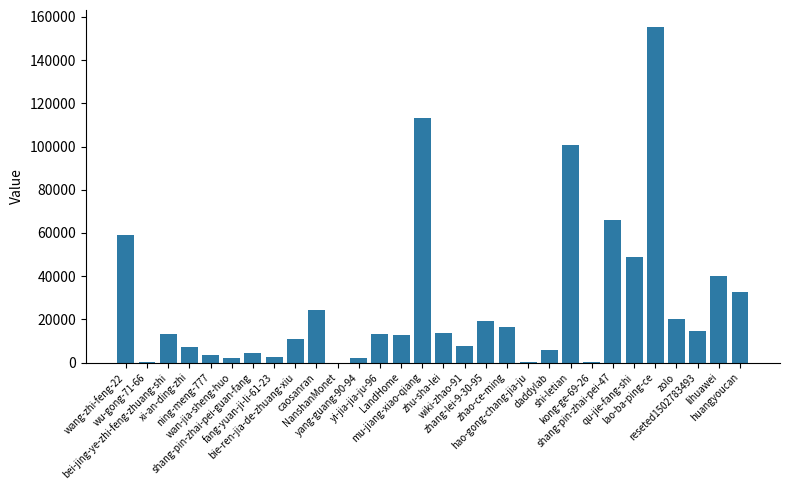

What is the average value?

27053